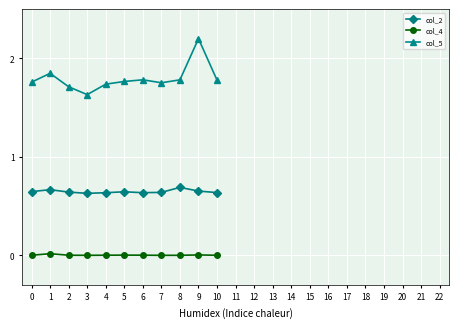

The value of col_2 at 1 is 1.1. True or false?

False